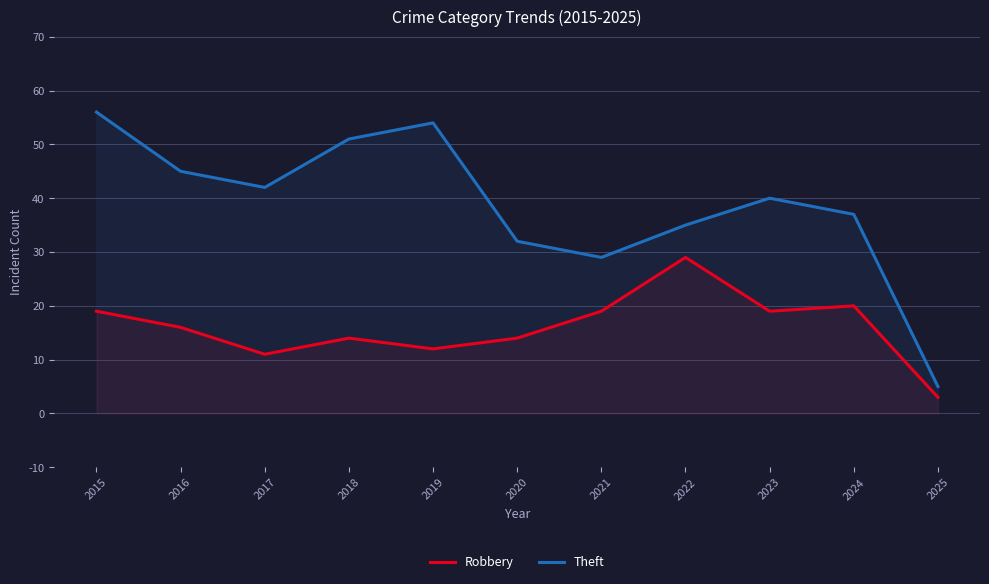

What is the average value of the Robbery series?

16